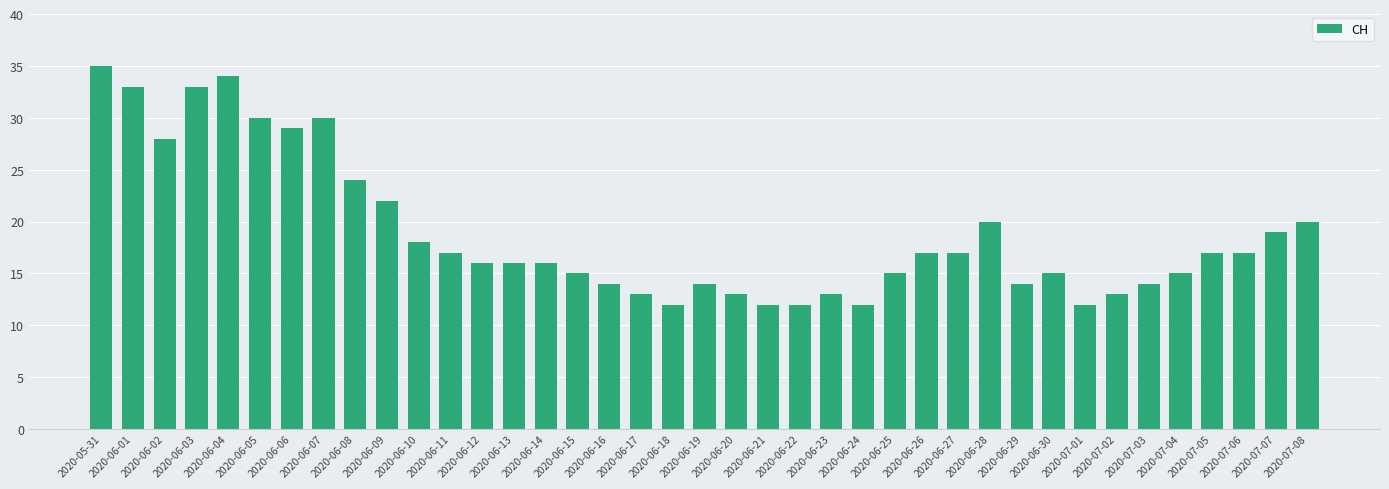

What is the maximum value shown in the chart?

35